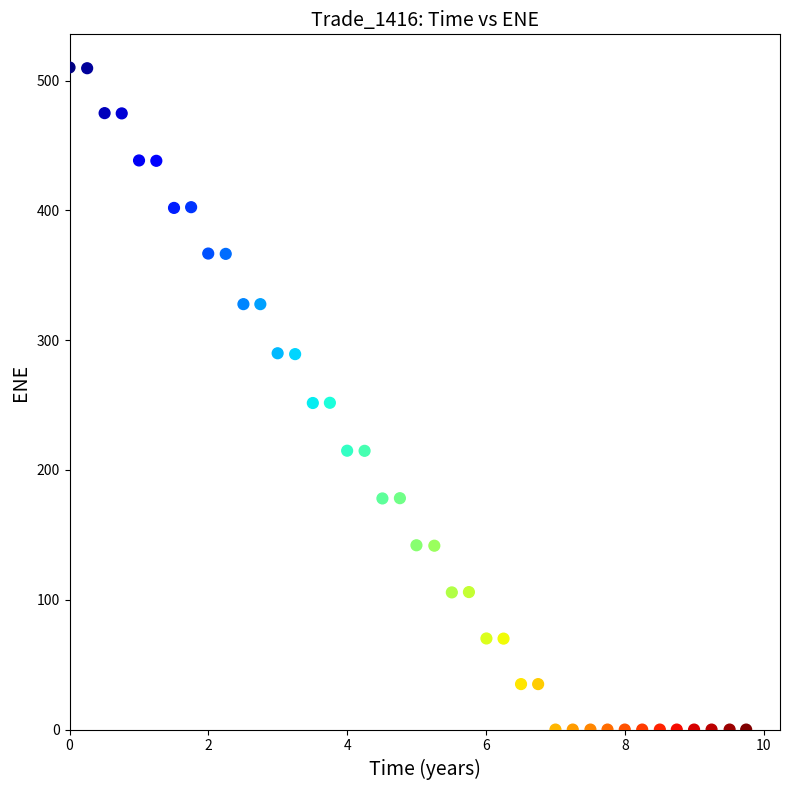

What is the range of Y values (max minus min)?

510.1